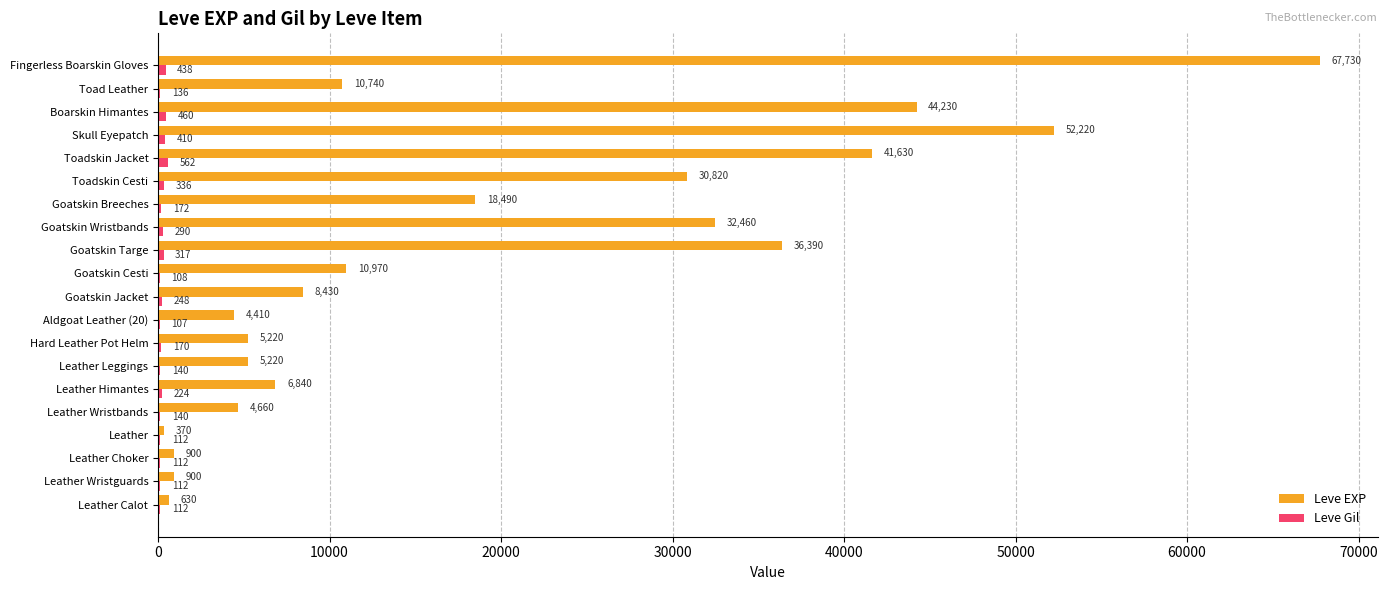

What is the highest value of the Leve EXP series?

67730